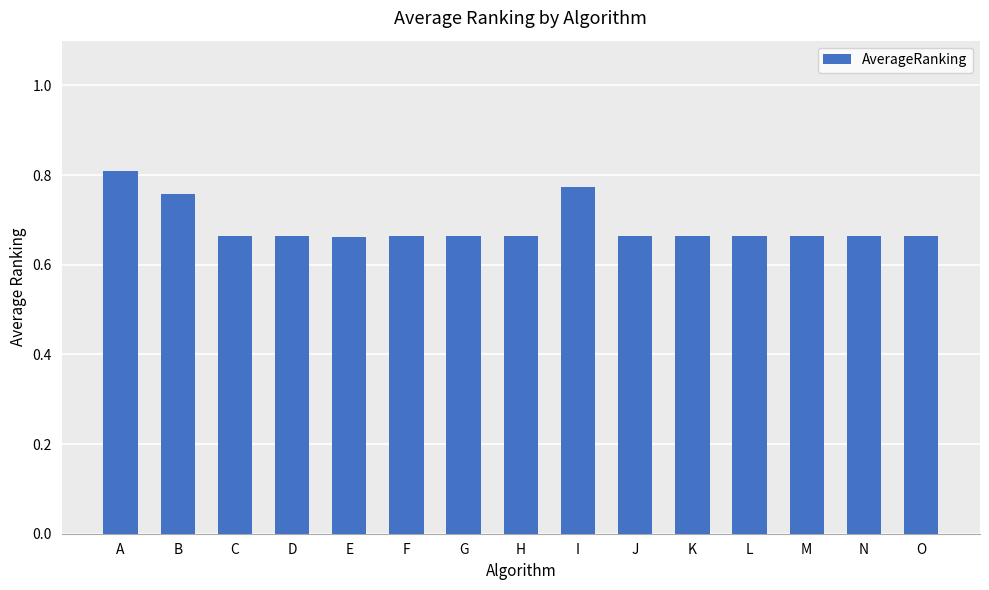

What is the sum of the values at G and I?

1.4